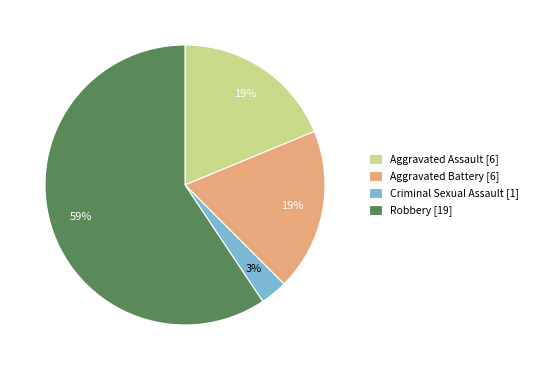

Is it true that Aggravated Assault [6] is 19% of the pie?

True